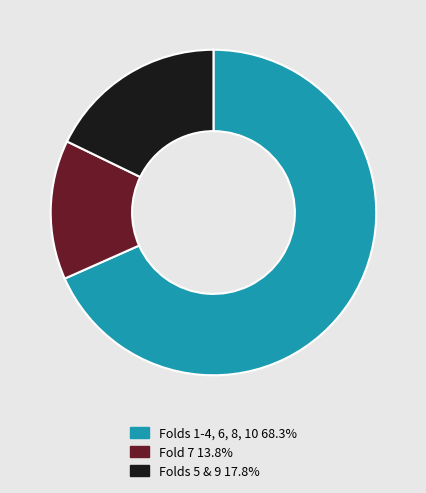

Is there a majority slice in this chart?

Yes